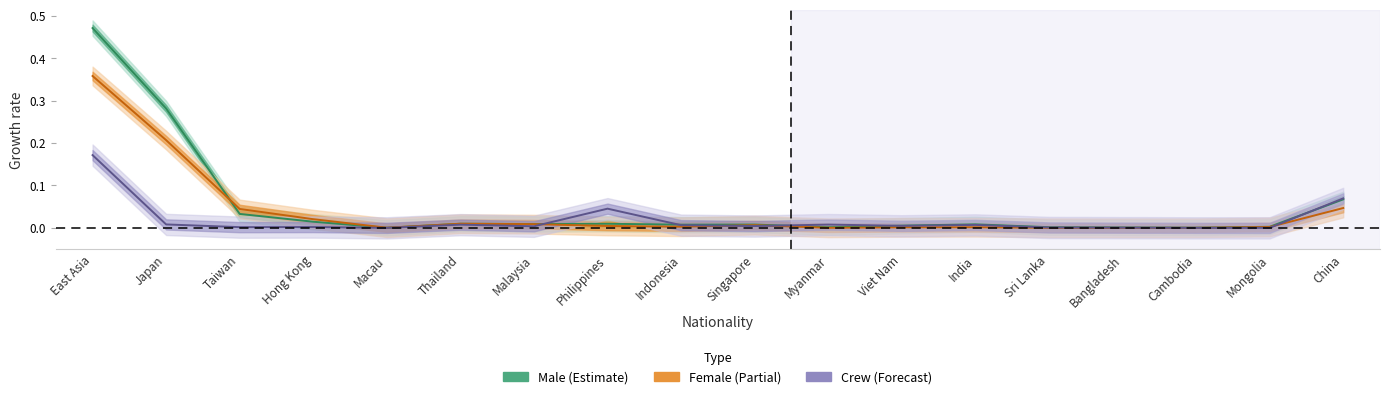

Rank the series by their average value, from lowest to highest.

Crew, Female, Male